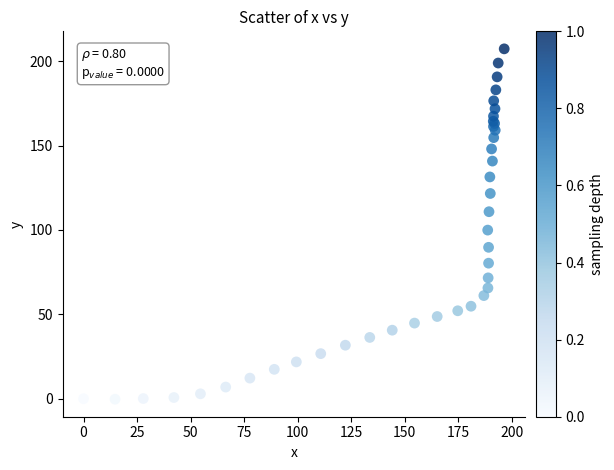

What Y value in the scatter plot is closest to 103?

99.9